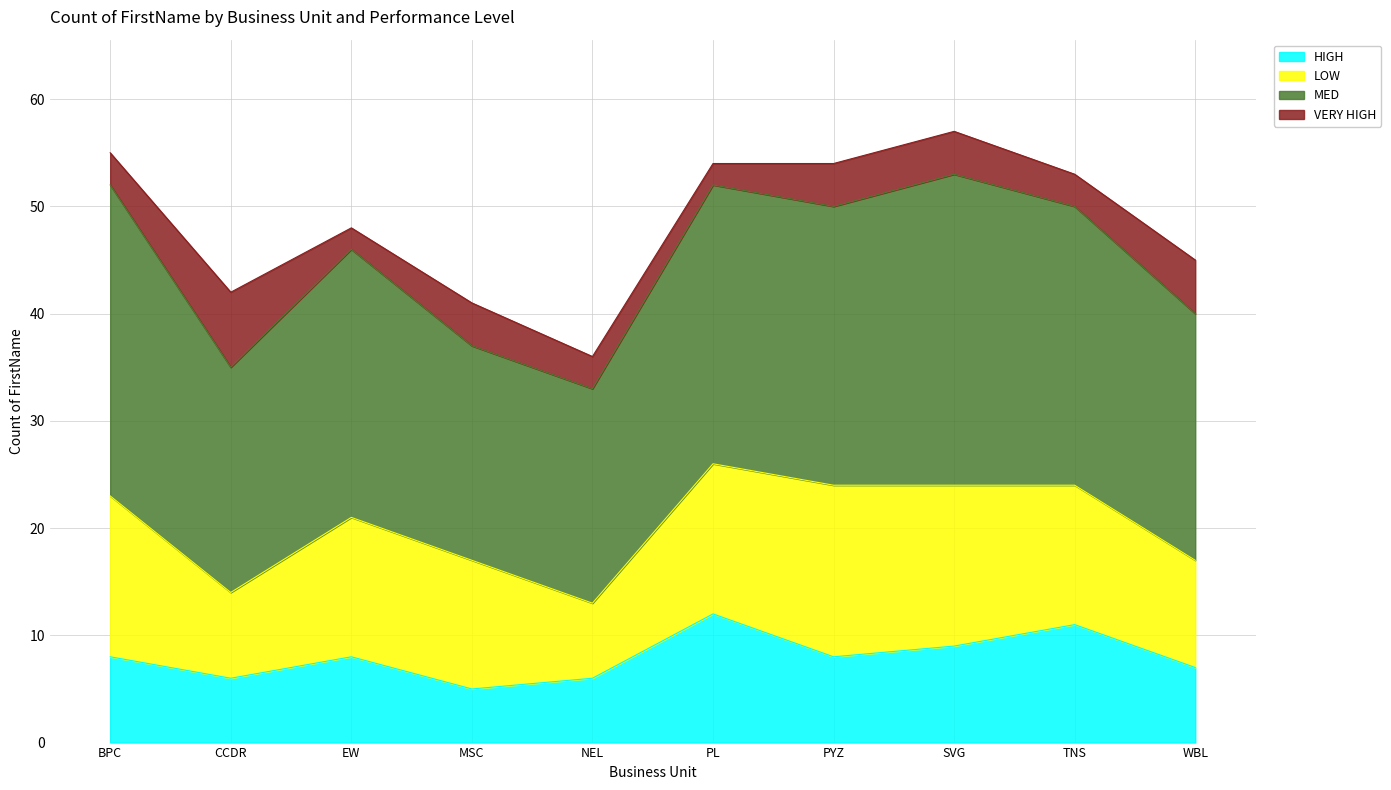

What is the label of the 5th point from the left?

NEL